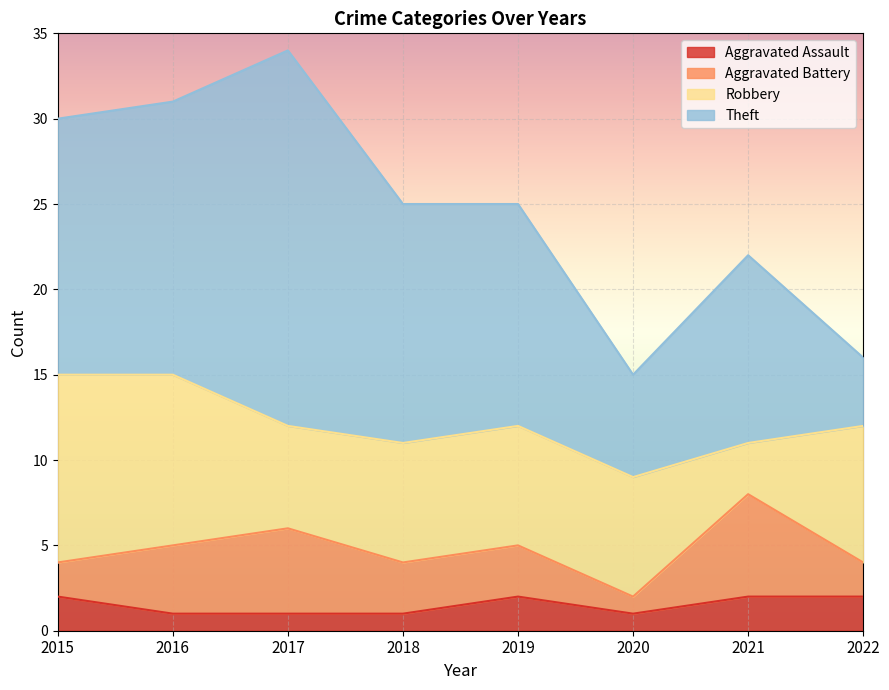

The Theft series shows 21 at 2019. True or false?

False